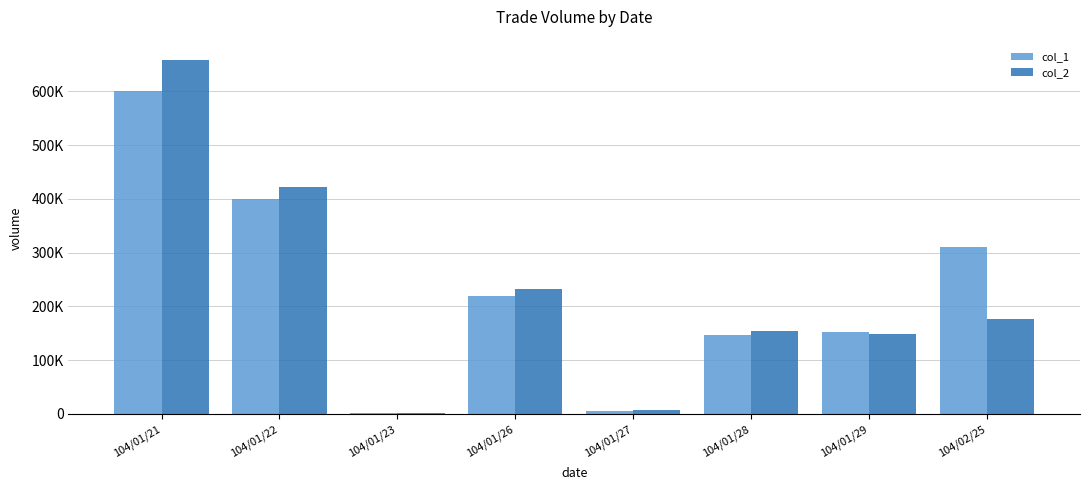

Are the bars horizontal?

No